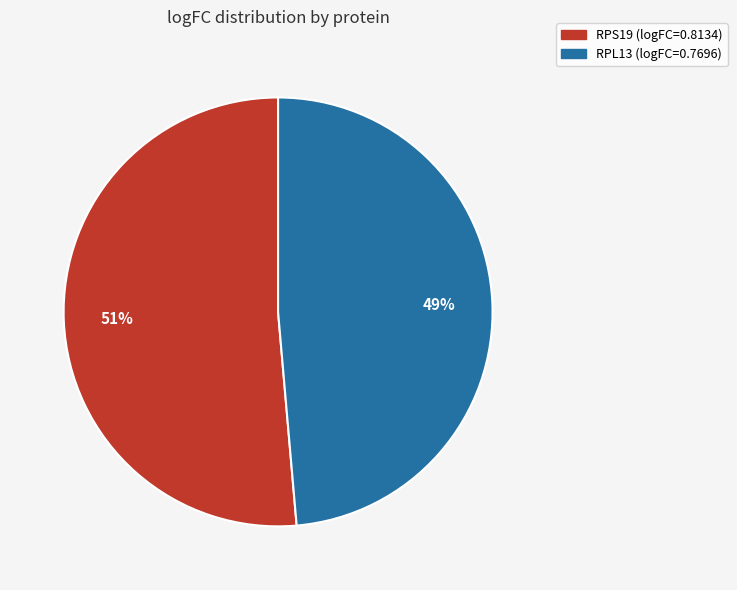

Is the sum of RPS19 and RPL13 greater than half?

Yes